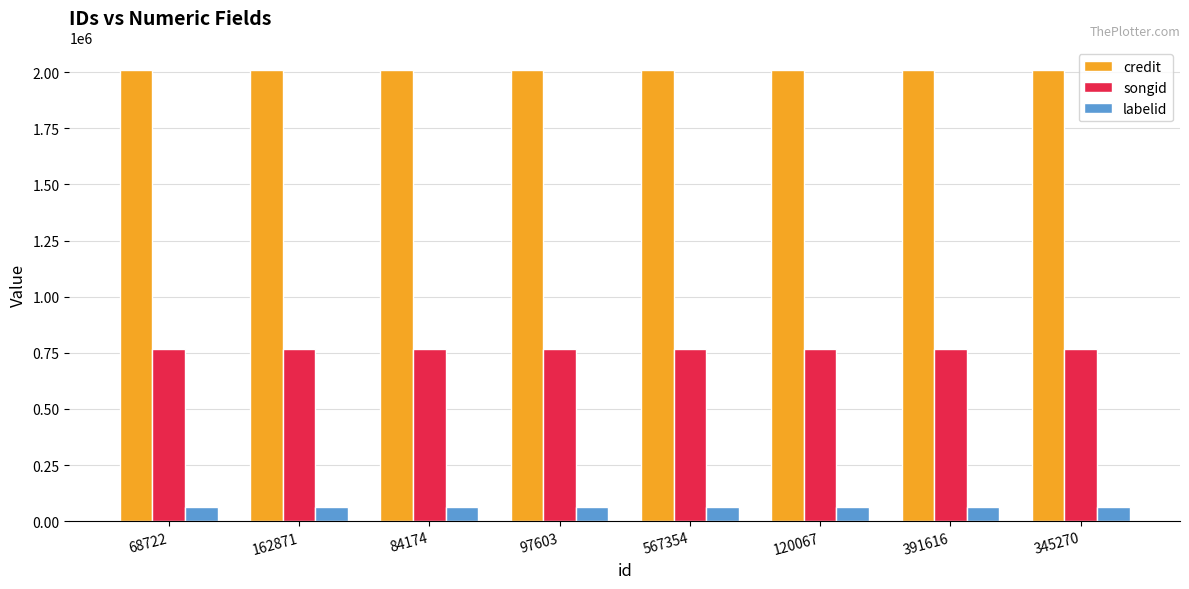

Are the bars grouped side by side (vs. stacked)?

Yes